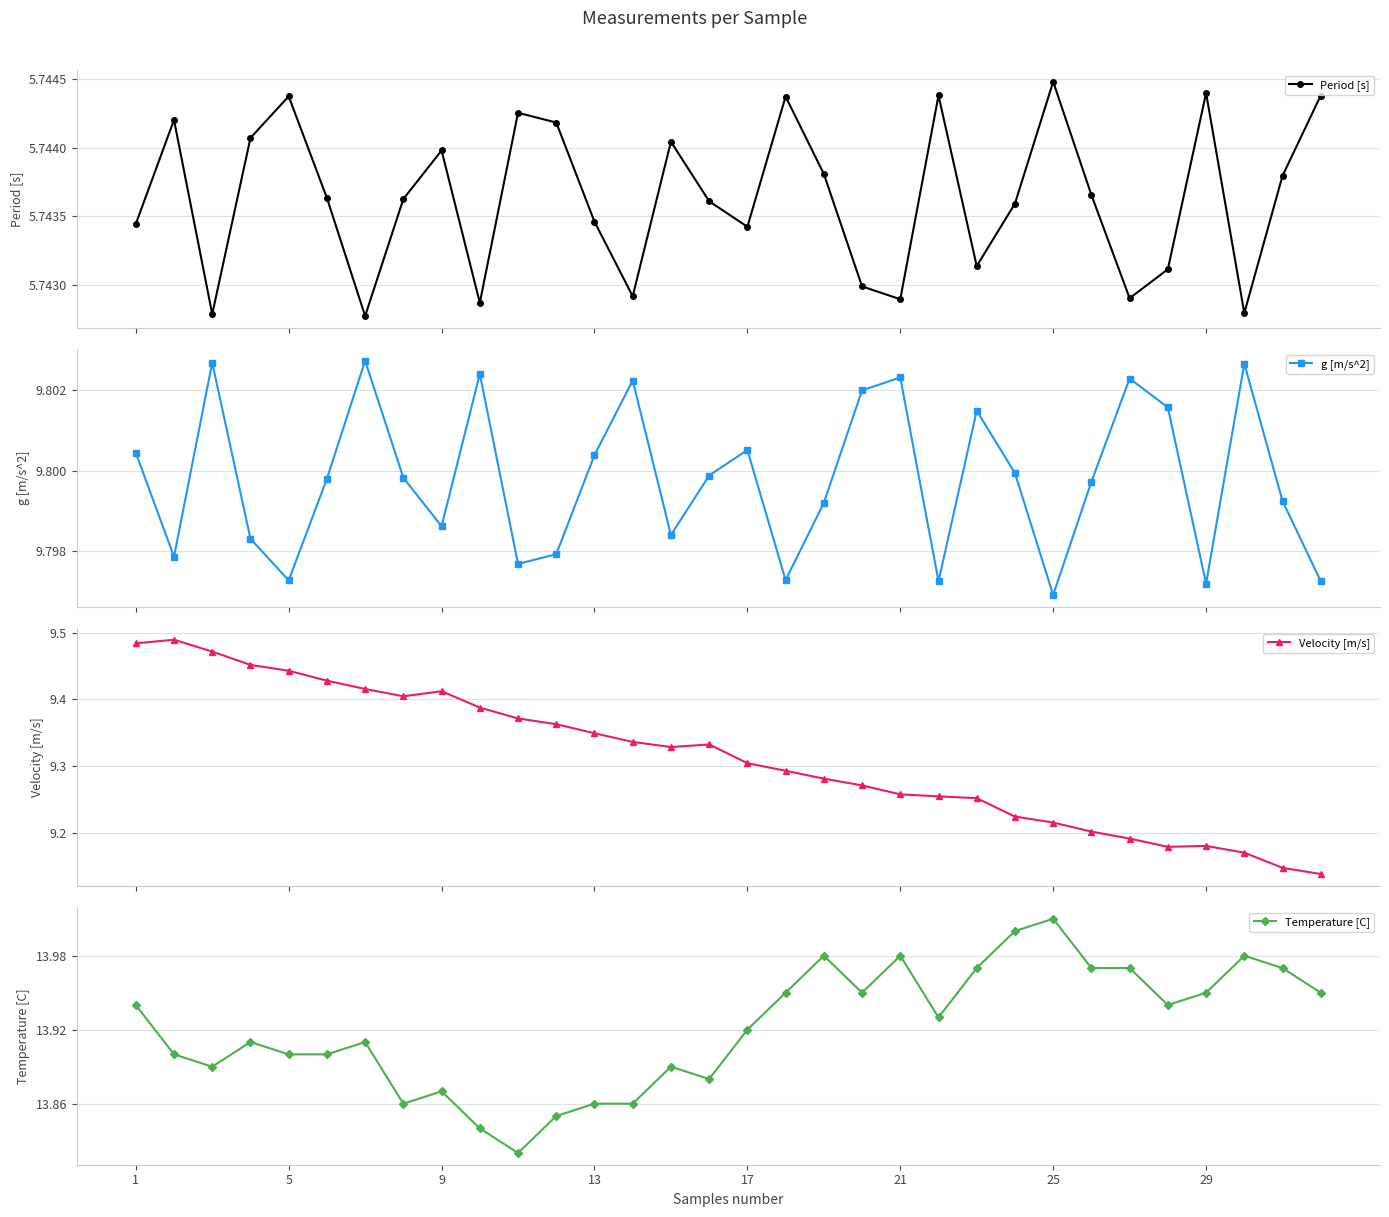

True or false: g [m/s^2] has more than 2 interior local peaks.

True